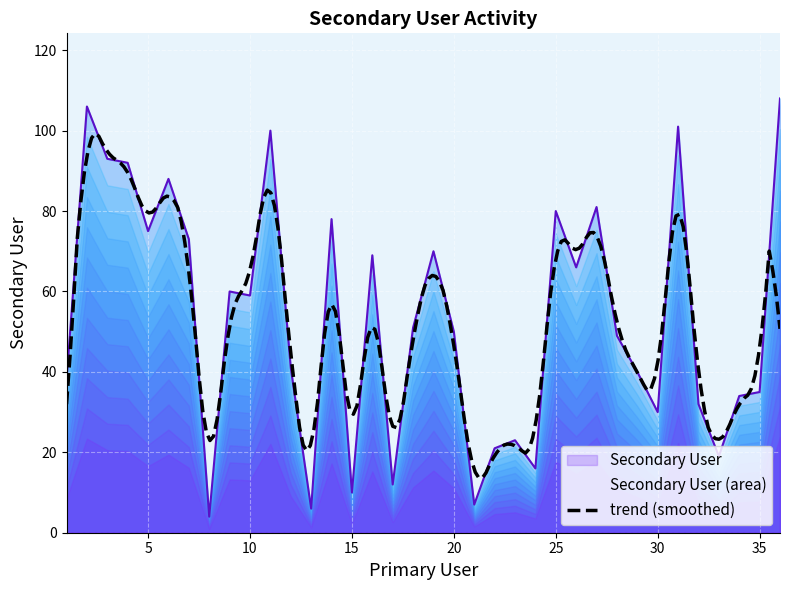

At which label does the data first exceed 51?

2